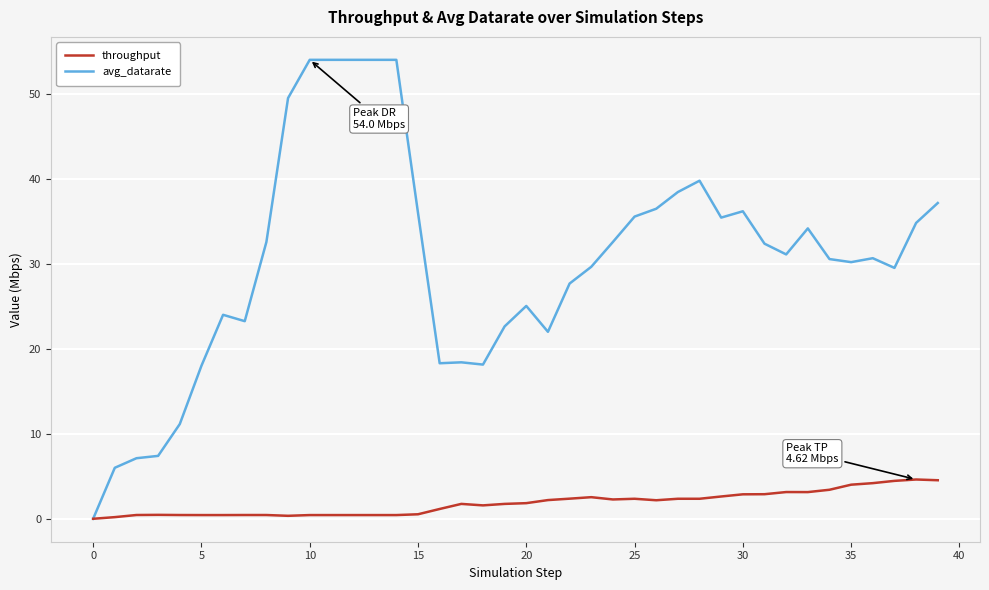

Which series has the largest total across all categories?

avg_datarate